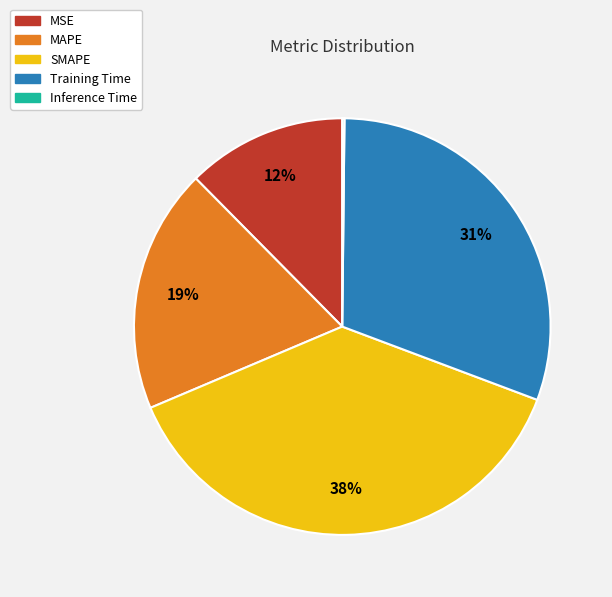

Is the sum of MAPE and MSE greater than half?

No